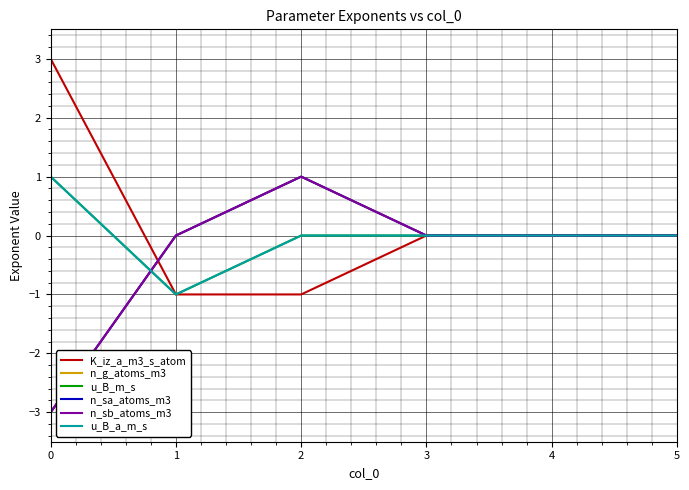

List the labels in order of u_B_m_s value, smallest first.

1, 2, 3, 4, 5, 0